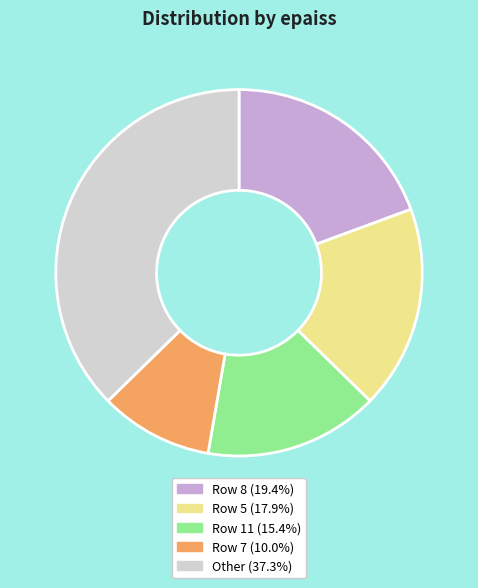

Is there a majority slice in this chart?

No